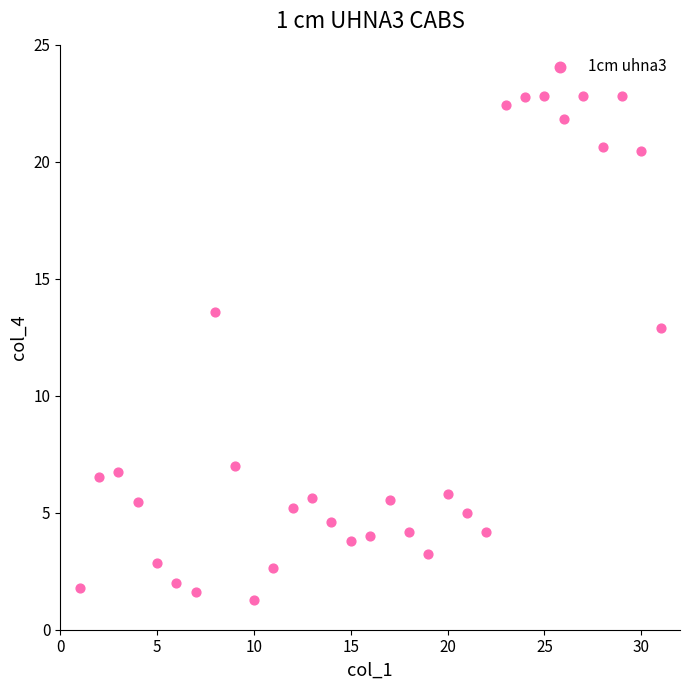

What is the range of X values (max minus min)?

30.0